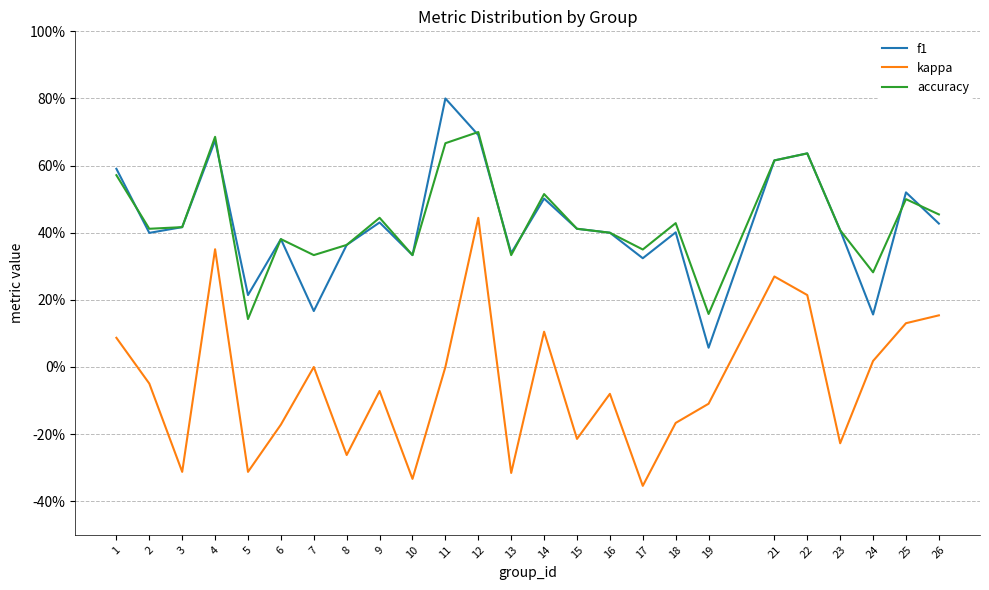

What are all the series names shown in the legend?

f1, kappa, accuracy